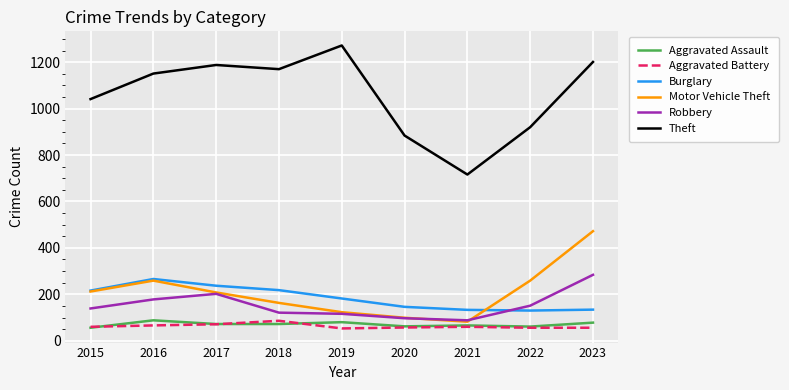

Is the value of Theft at 2017 greater than the value of Motor Vehicle Theft at 2015?

Yes